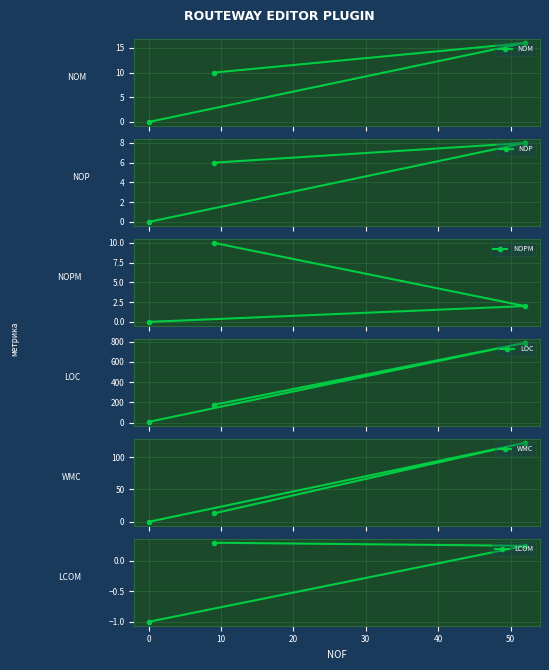

Reading left to right, transcribe all the data shown in this chart.

NOM: 0.0	16.0	10.0
NOP: 0.0	8.0	6.0
NOPM: 0.0	2.0	10.0
LOC: 7.0	787.0	175.0
WMC: 0.0	122.0	13.0
LCOM: -1.0	0.2	0.3